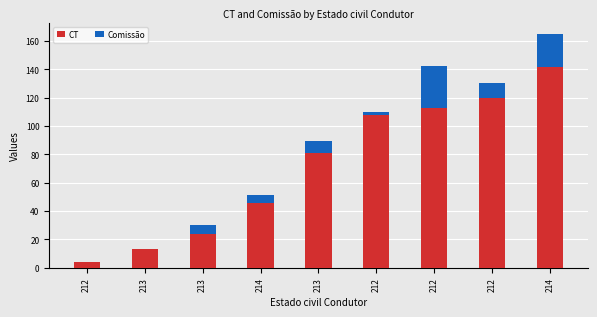

What is the highest value of the CT series?

142.0